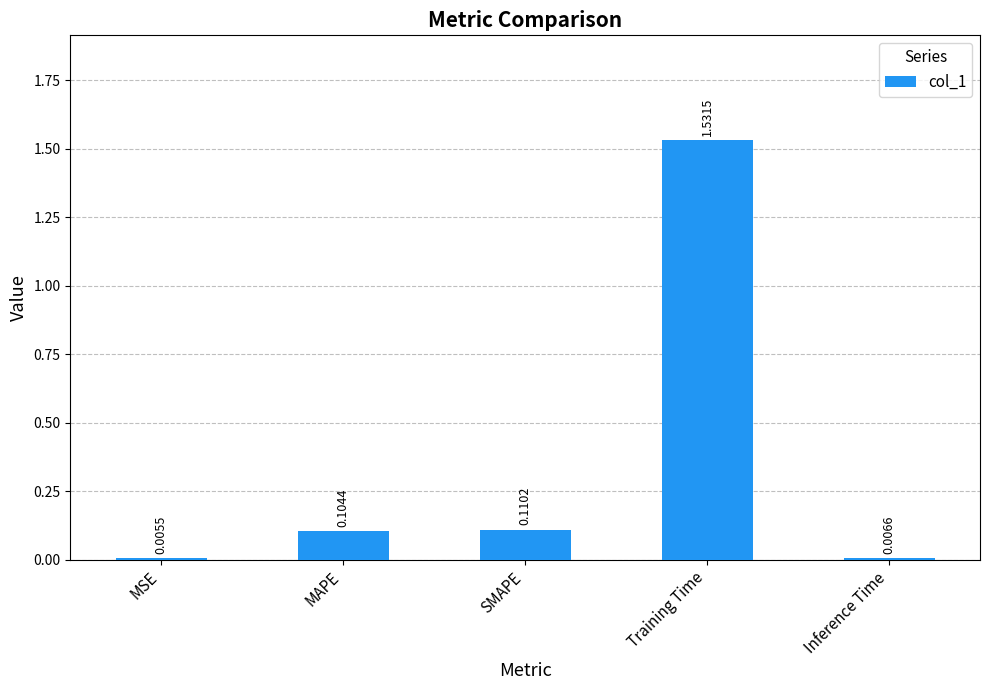

At which label is the value closest to 0?

MSE